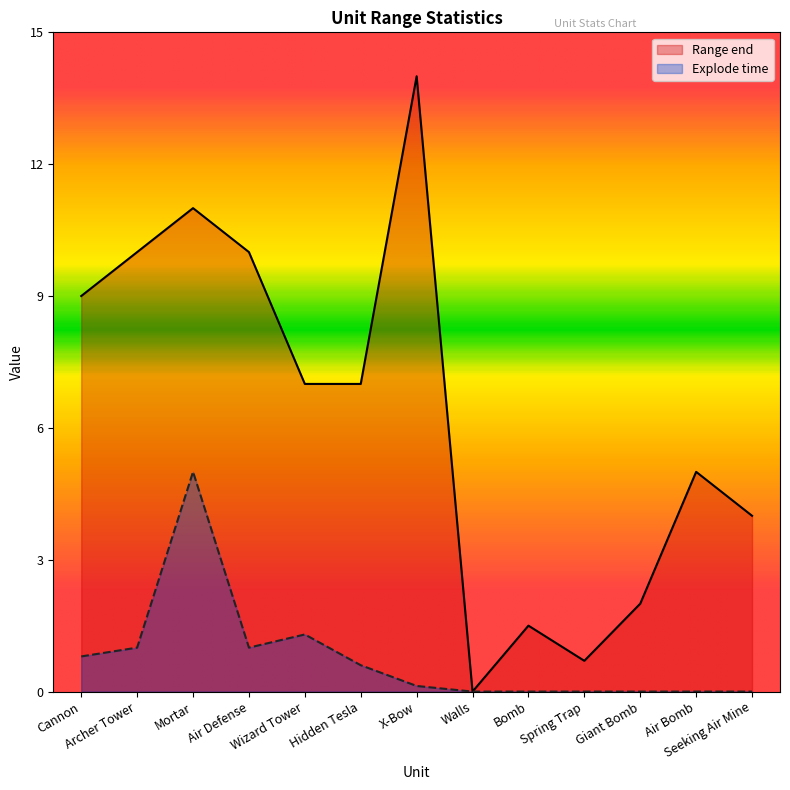

What is the difference between the highest and lowest values at Seeking Air Mine?

4.0